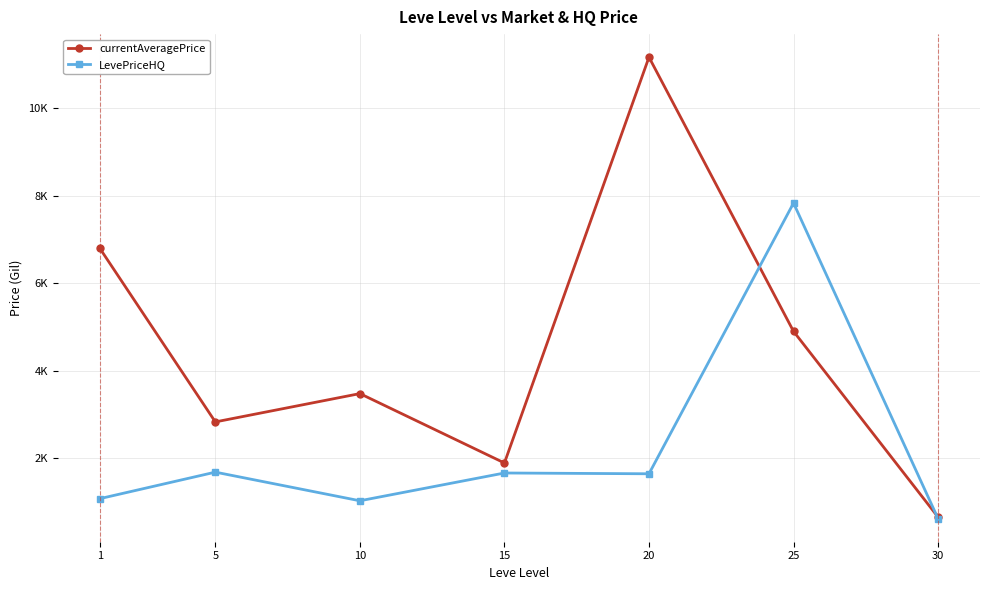

Is the value of LevePriceHQ at 10 greater than the value of currentAveragePrice at 10?

No